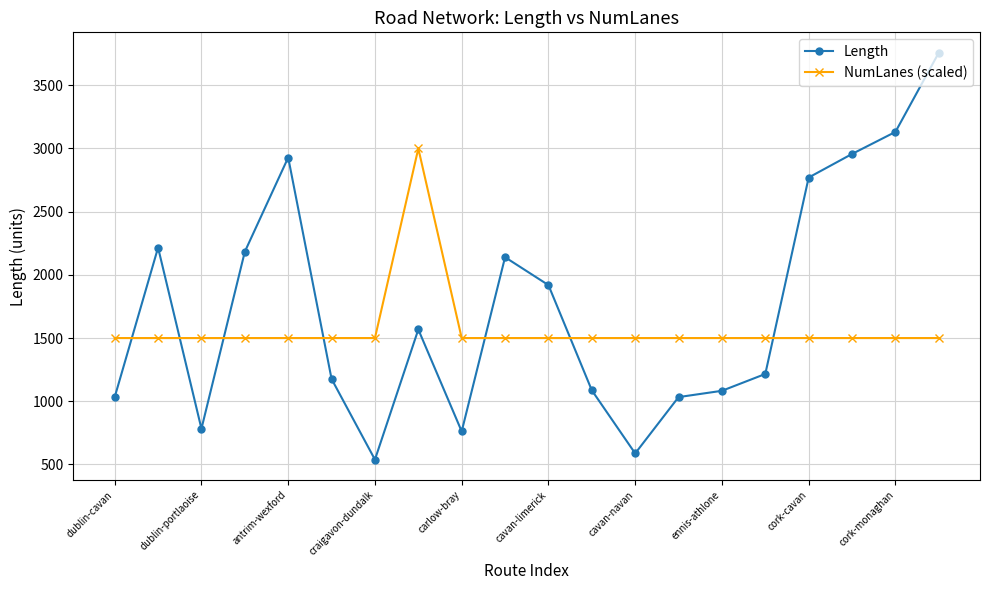

What is the maximum value for NumLanes (scaled)?

3000.0